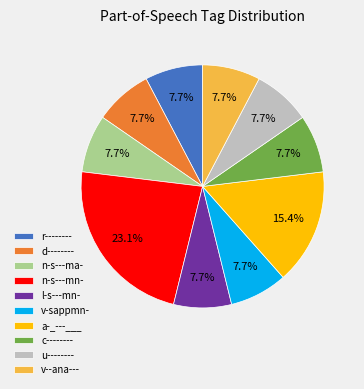

The l-s---mn- slice represents 8% of the pie. True or false?

True